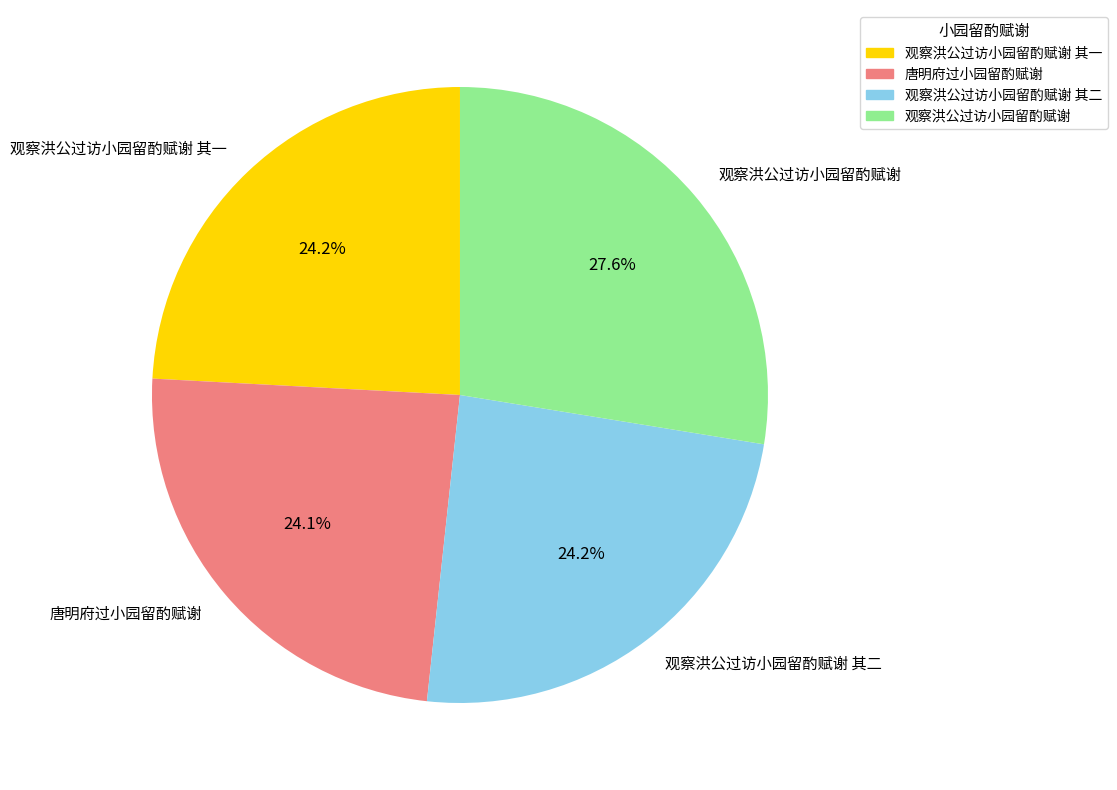

To the nearest percent, what percentage of the pie is 观察洪公过访小园留酌赋谢 其二?

24%